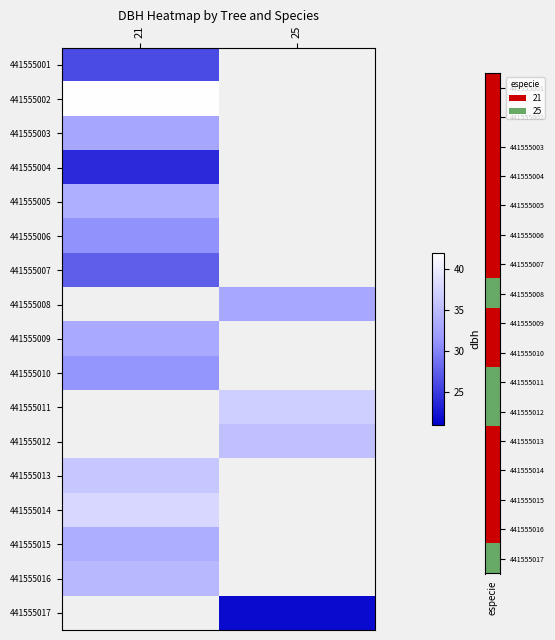

What is the greatest value displayed?

41.8